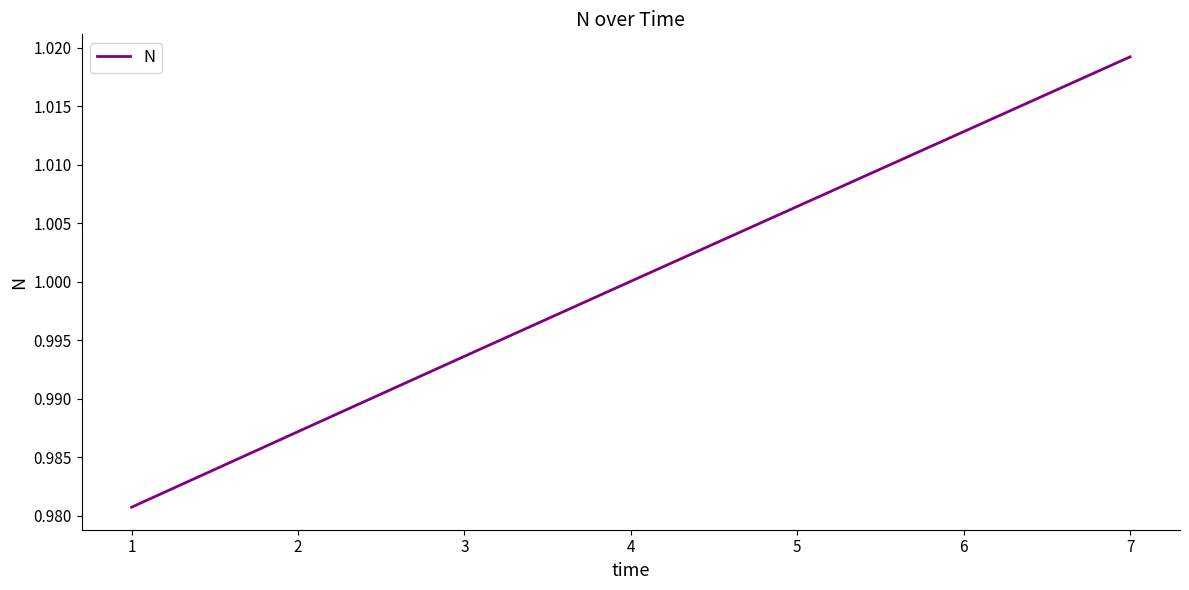

Does the chart have visible grid lines?

No